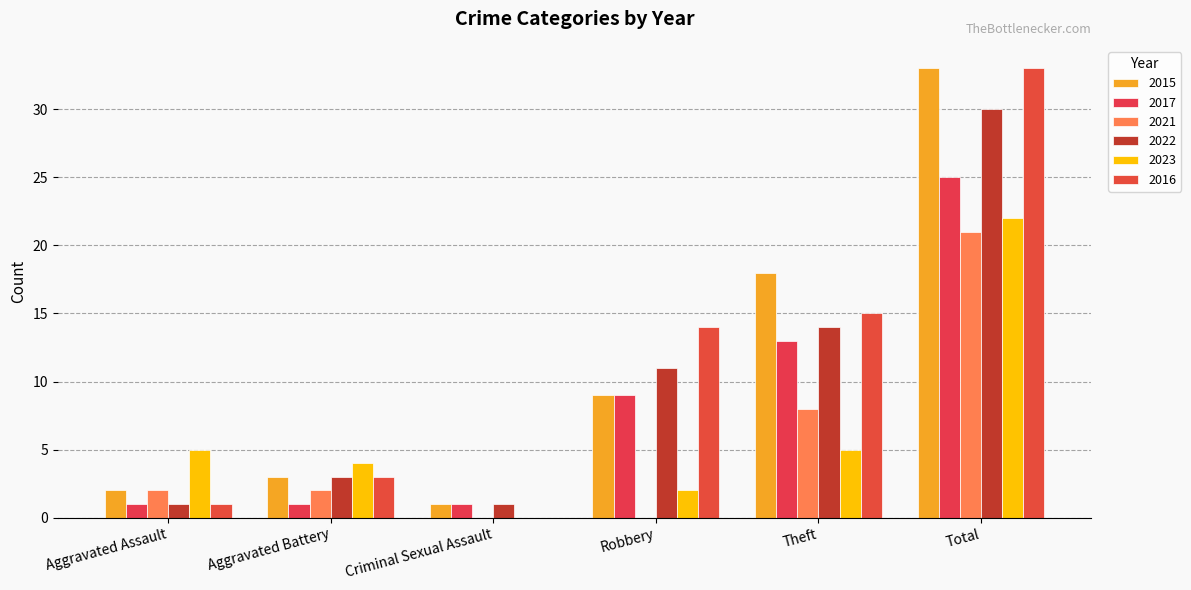

What is the sum of the 2022 values at Robbery and Aggravated Assault?

12